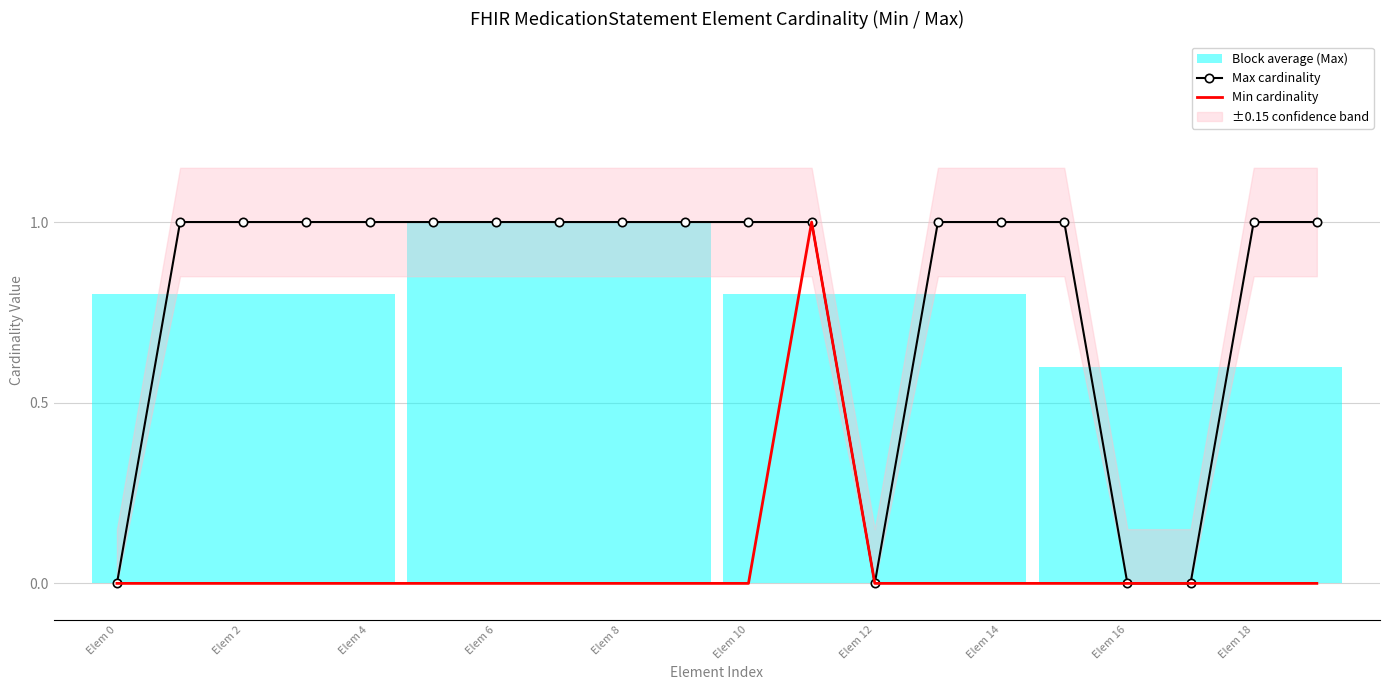

Which series has the largest range (max minus min)?

Max cardinality